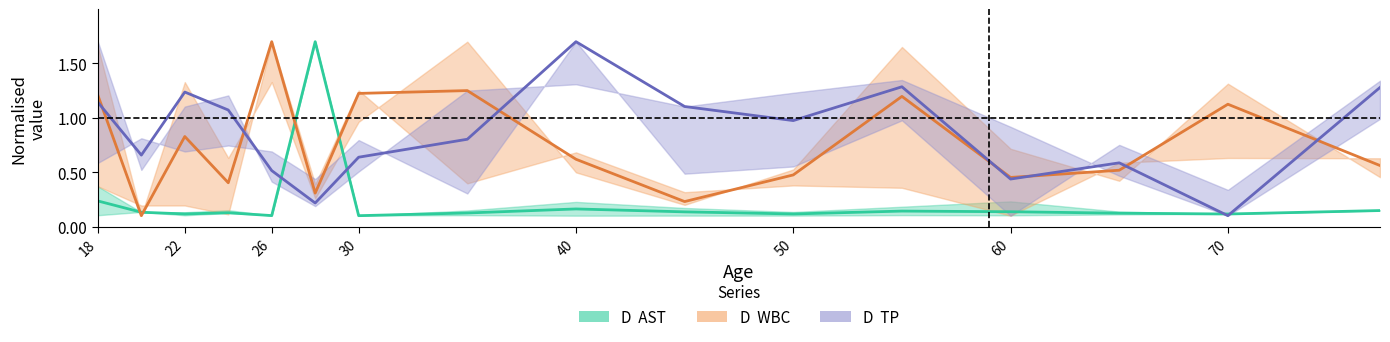

What are all the series names shown in the legend?

D  AST, D  WBC, D  TP